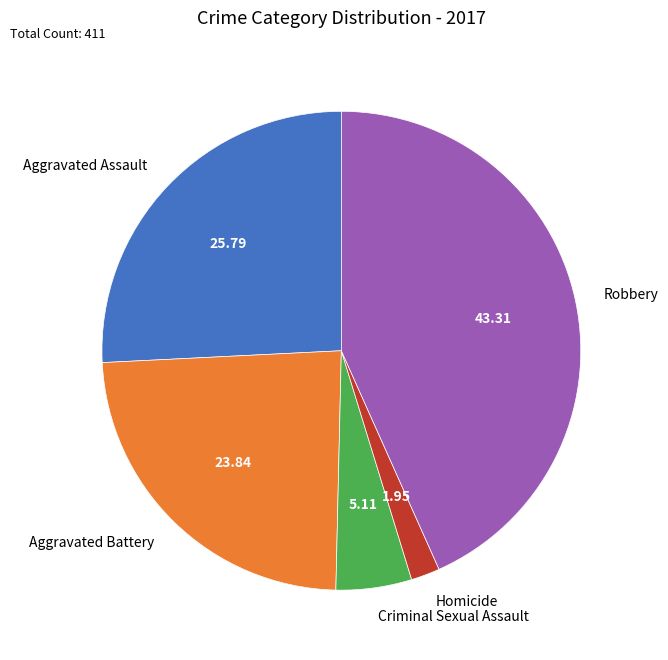

Count the number of slices in the pie.

5